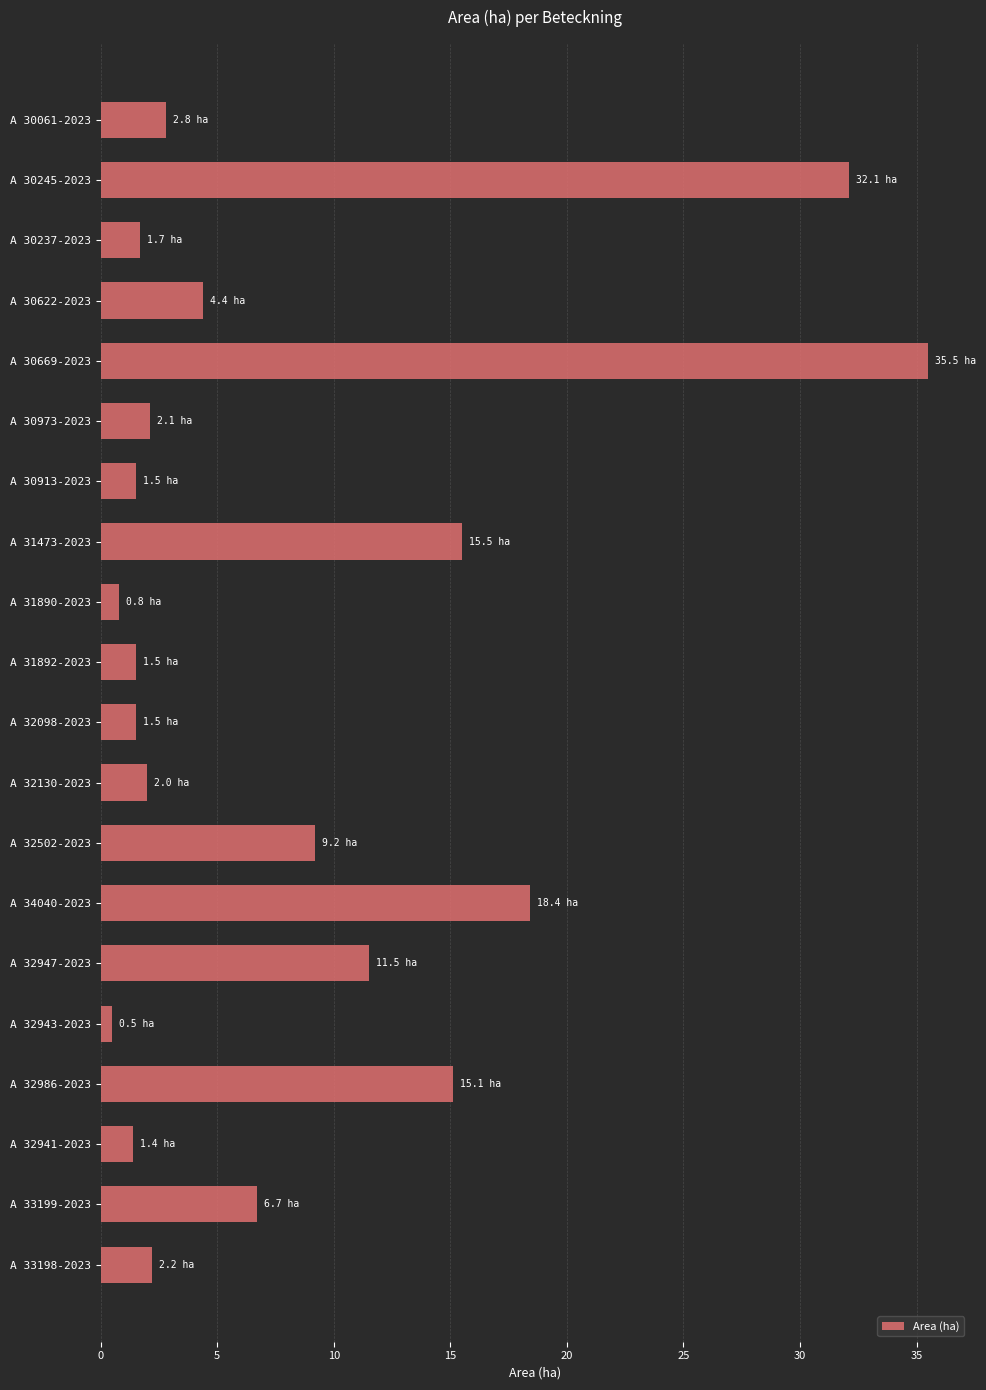

Is it true that the value at A 30669-2023 is 60.8?

False